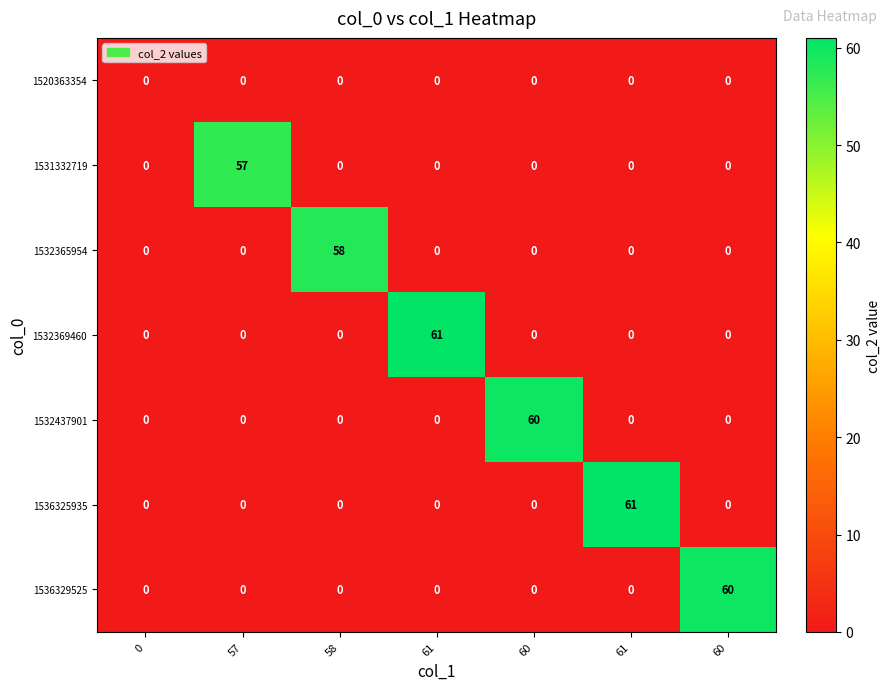

How many distinct data groups are displayed?

7